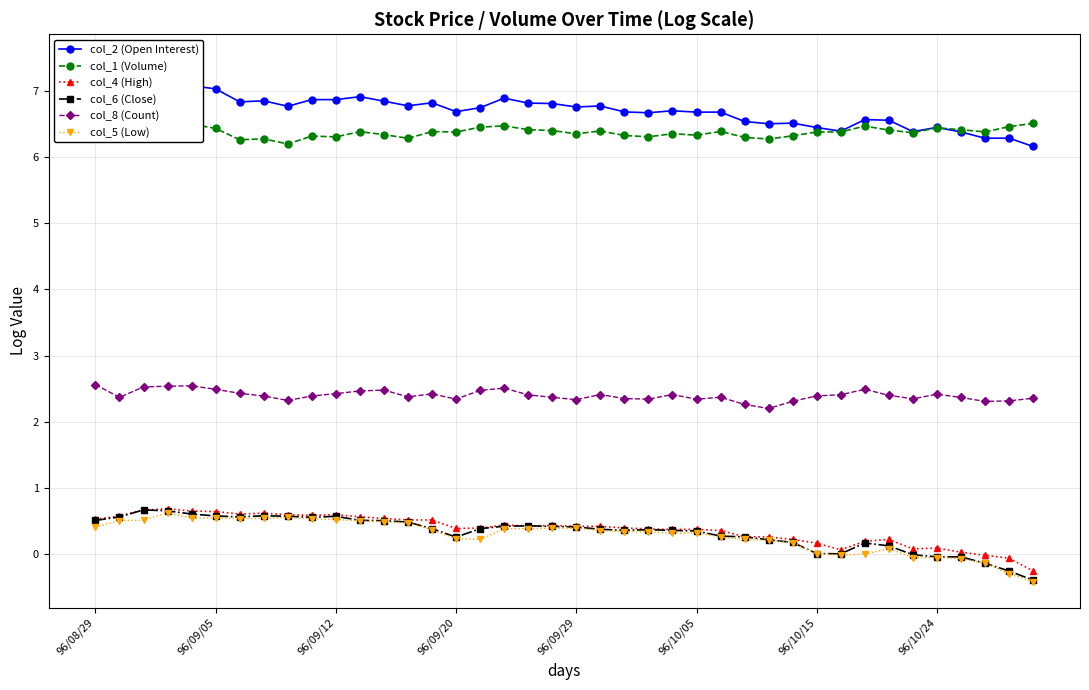

What is the minimum value for col_4 (High)?

-0.3